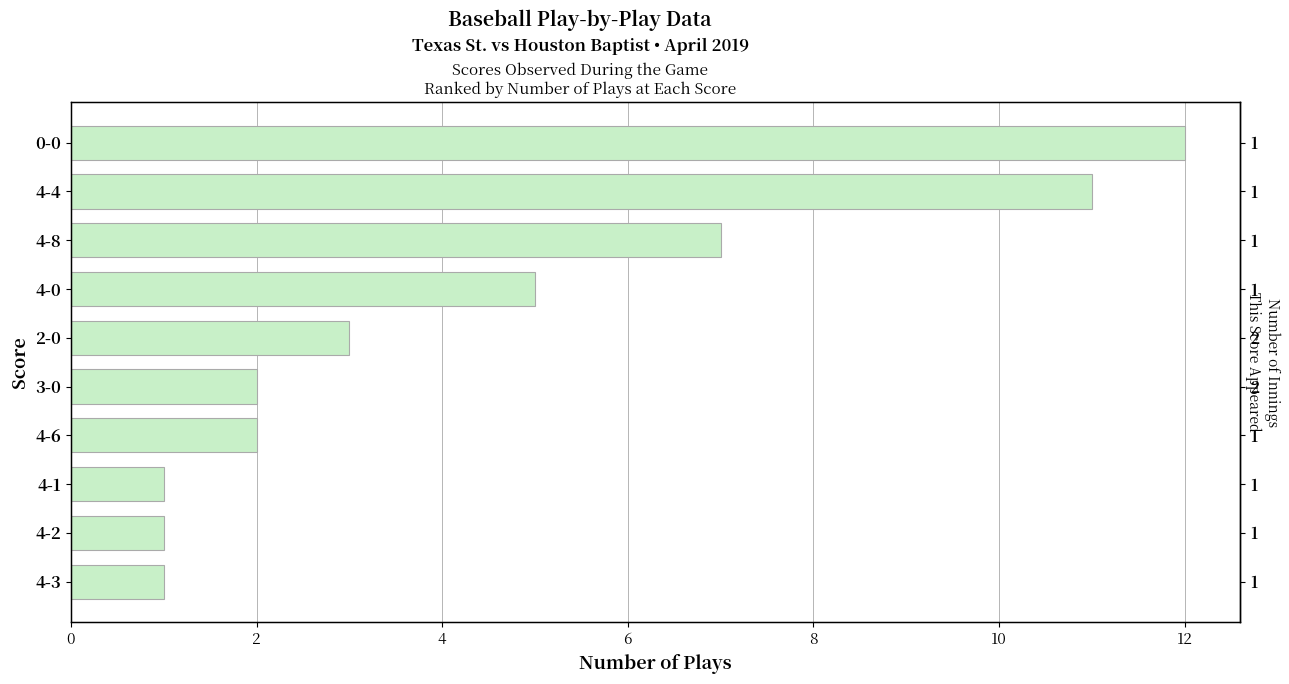

What is the smallest value displayed?

1